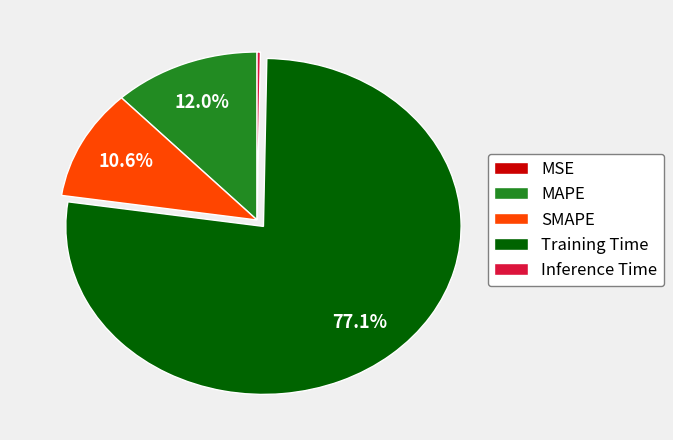

Which category has the biggest portion of the pie?

Training Time